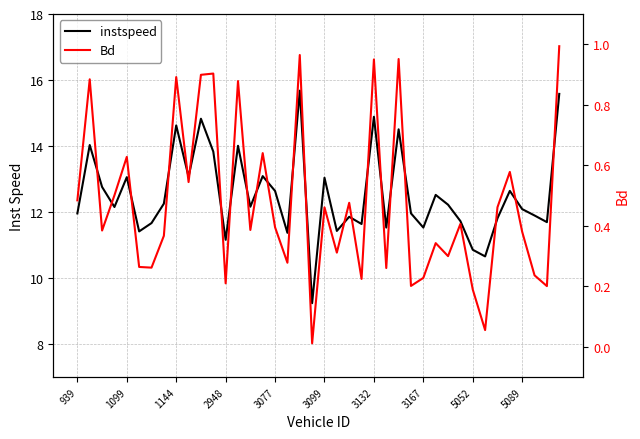

How many series are shown in this chart?

2